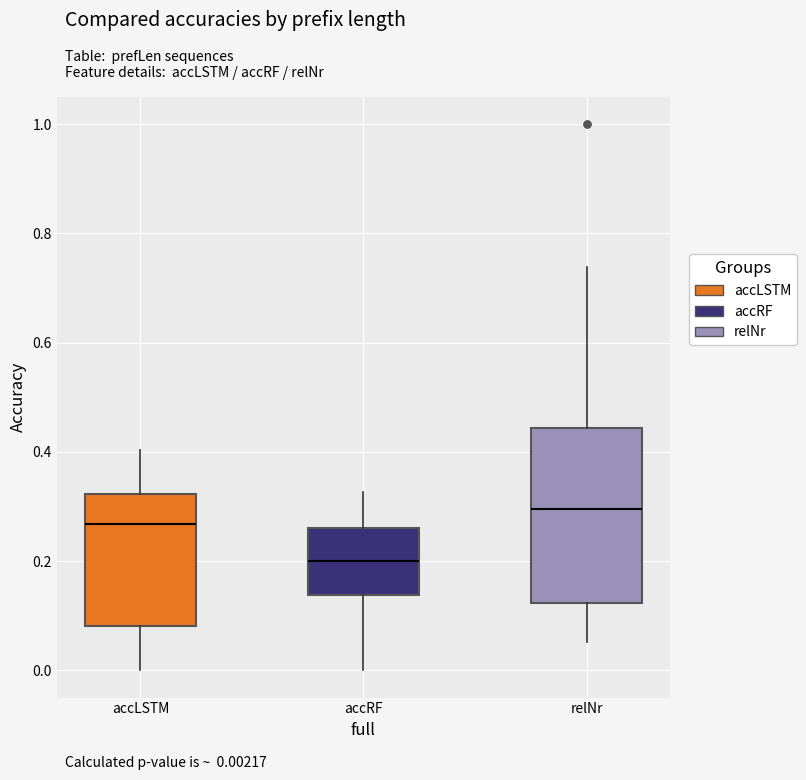

Reading left to right, transcribe this box plot: for each box, give where its median line is, the range the box spans, and where its two whiskers end, as read against the y-axis. The values are not printed on the chart, so give them approximately, as read against the axis.

accLSTM: median 0.26, box 0.08 to 0.32, whiskers 0.00 to 0.40
accRF: median 0.20, box 0.14 to 0.26, whiskers 0.00 to 0.32
relNr: median 0.30, box 0.12 to 0.44, whiskers 0.06 to 0.74